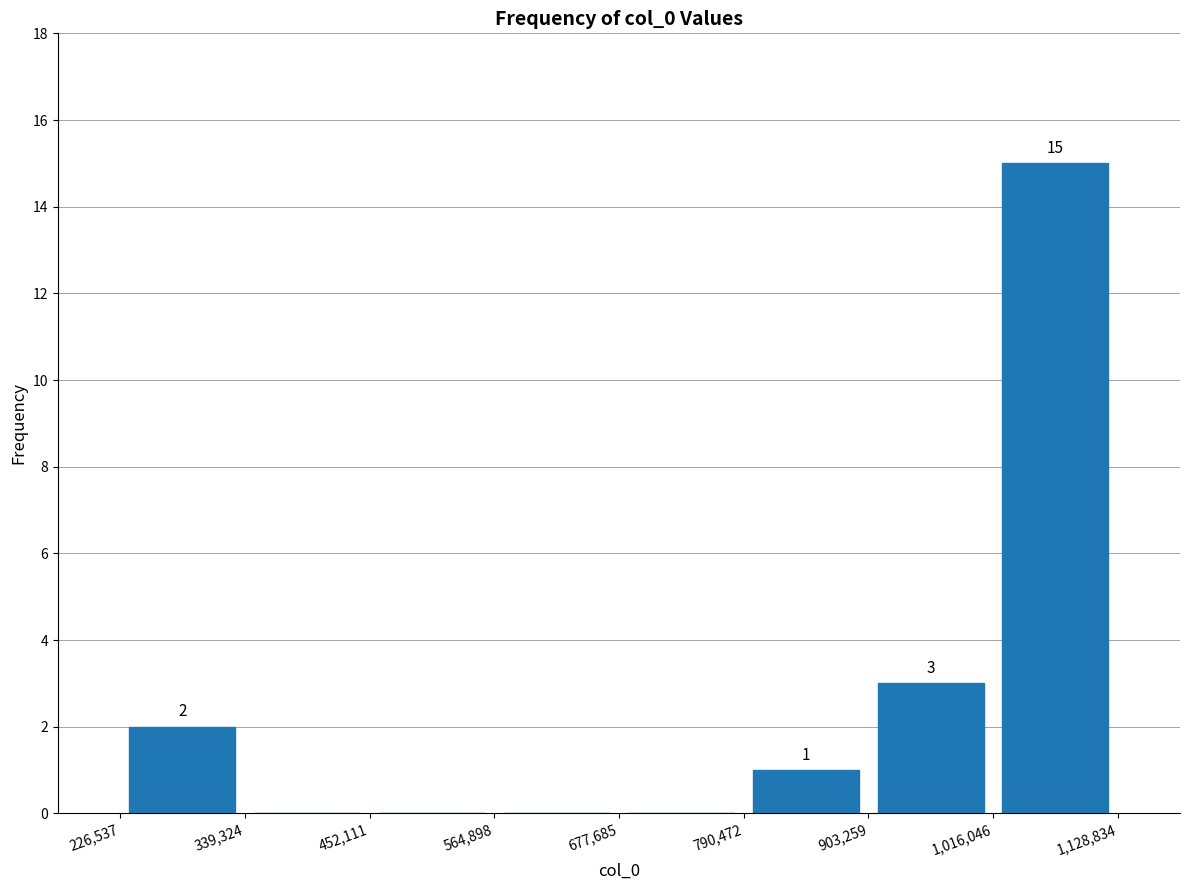

Which range on the x-axis has the tallest bar?

1,016,046 to 1,128,834